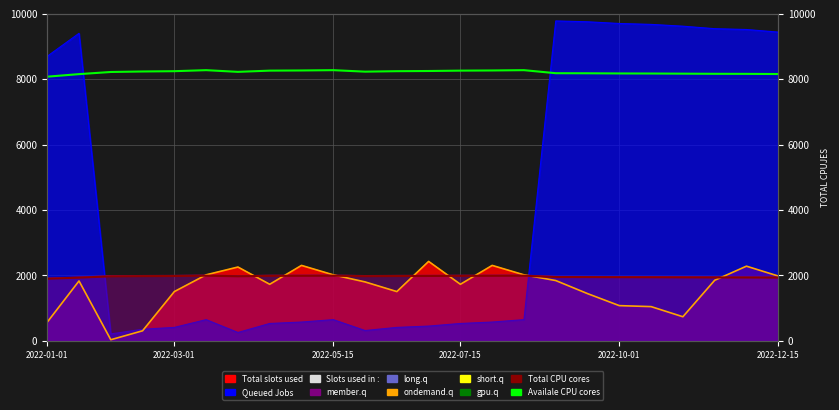

True or false: ondemand.q has a value of 2948.7 at 2022-12-15.

False